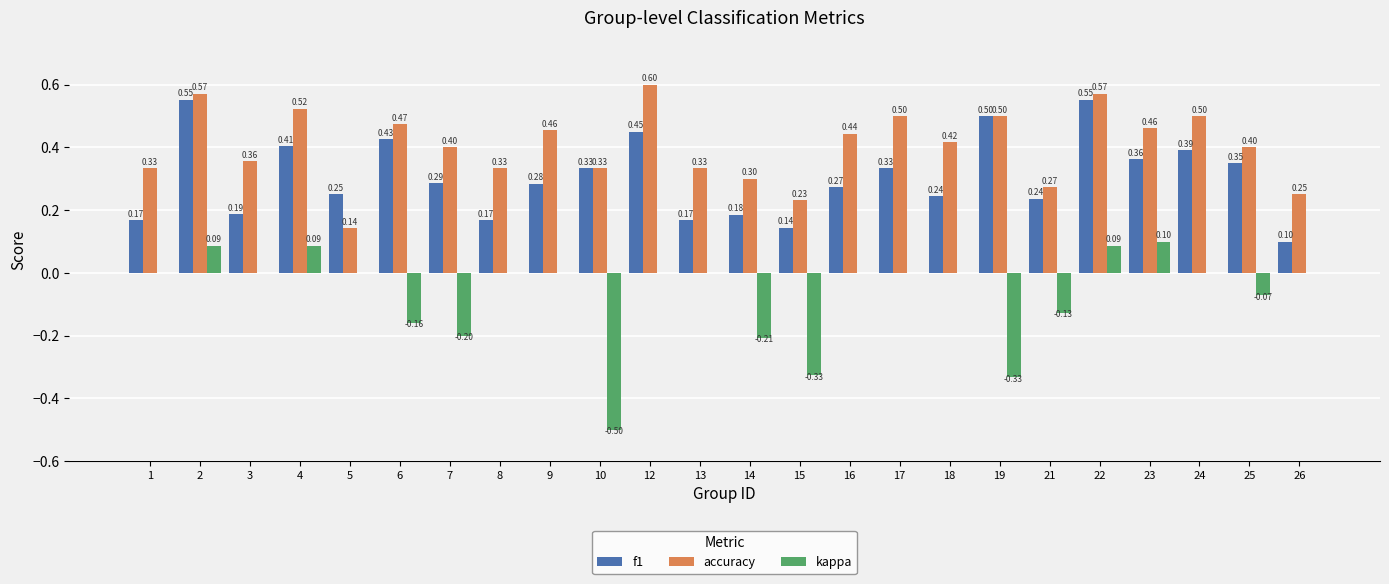

Between 15 and 17, which series saw the biggest shift?

kappa